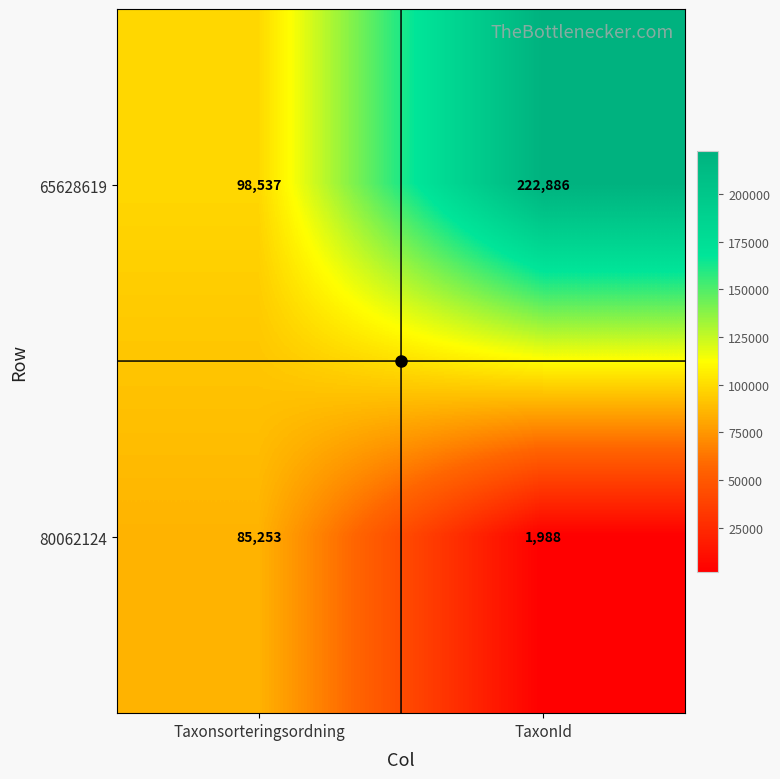

The value of 65628619 at Taxonsorteringsordning is 98537. True or false?

True